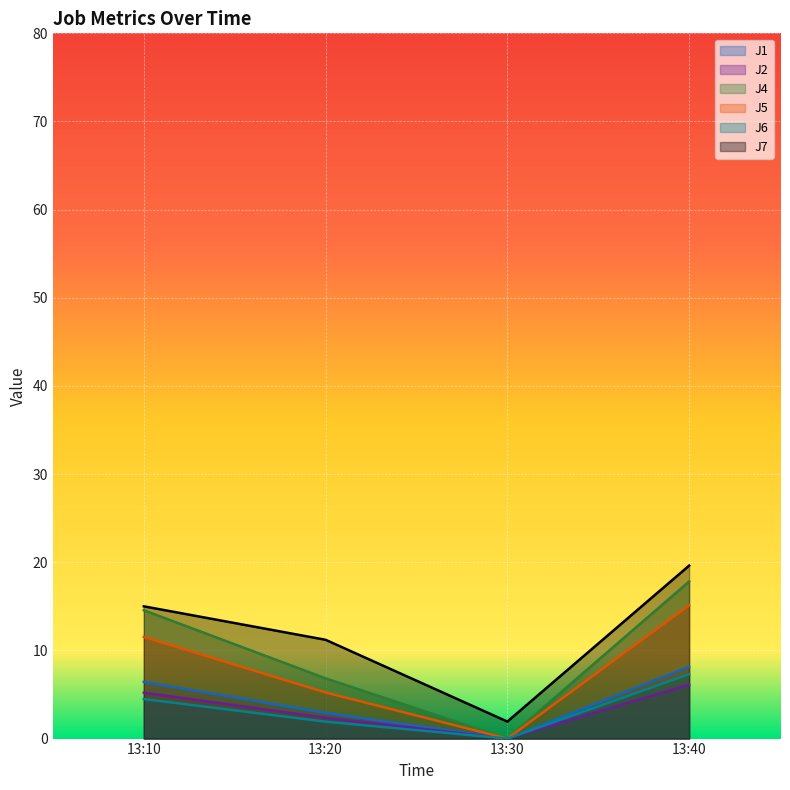

Does the chart display data point markers on the line(s)?

No